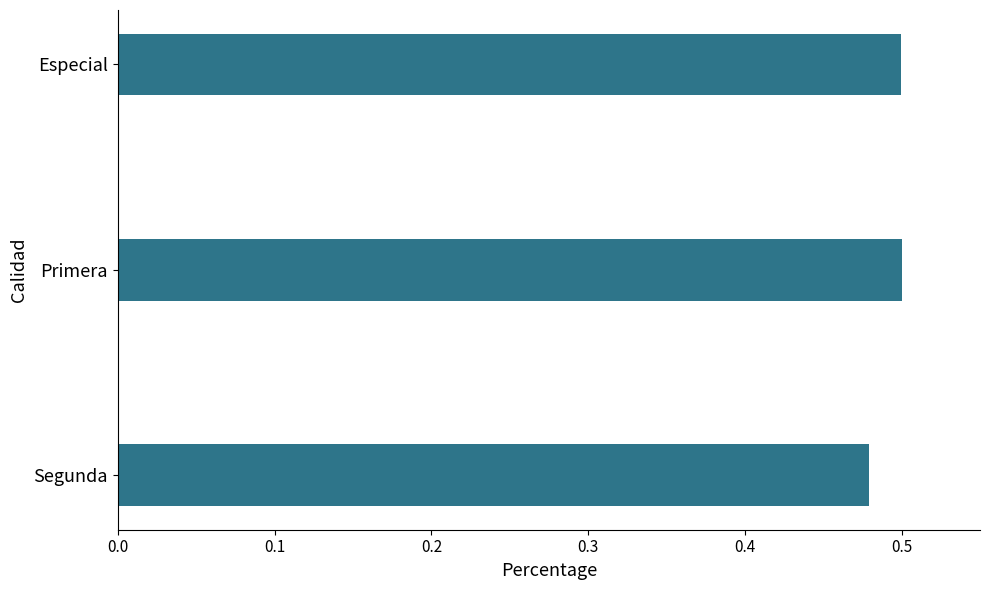

At which category does the chart reach its minimum across all series?

Segunda